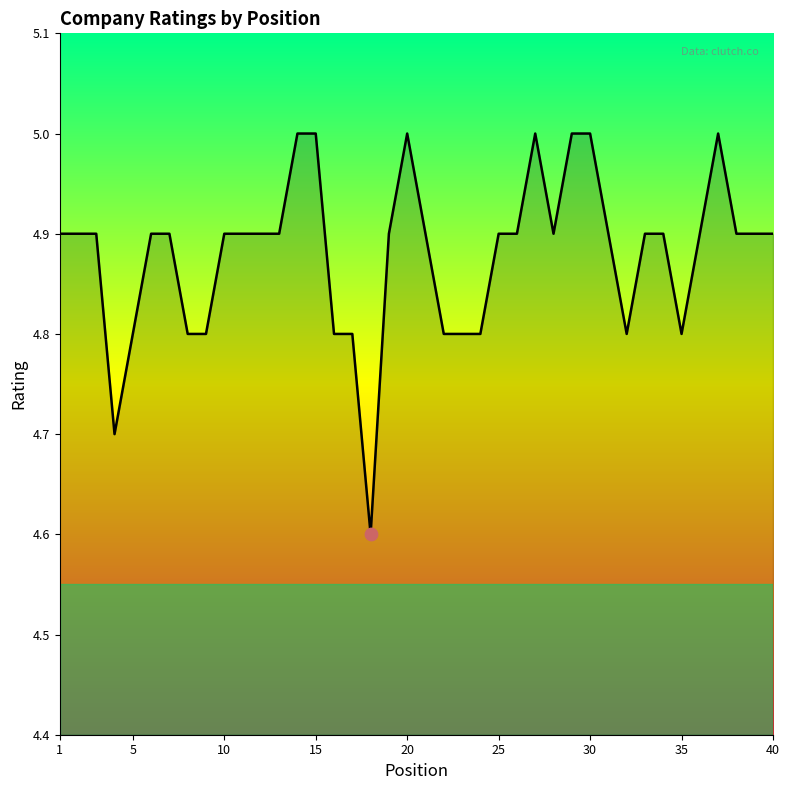

What is the minimum value shown in the chart?

4.6